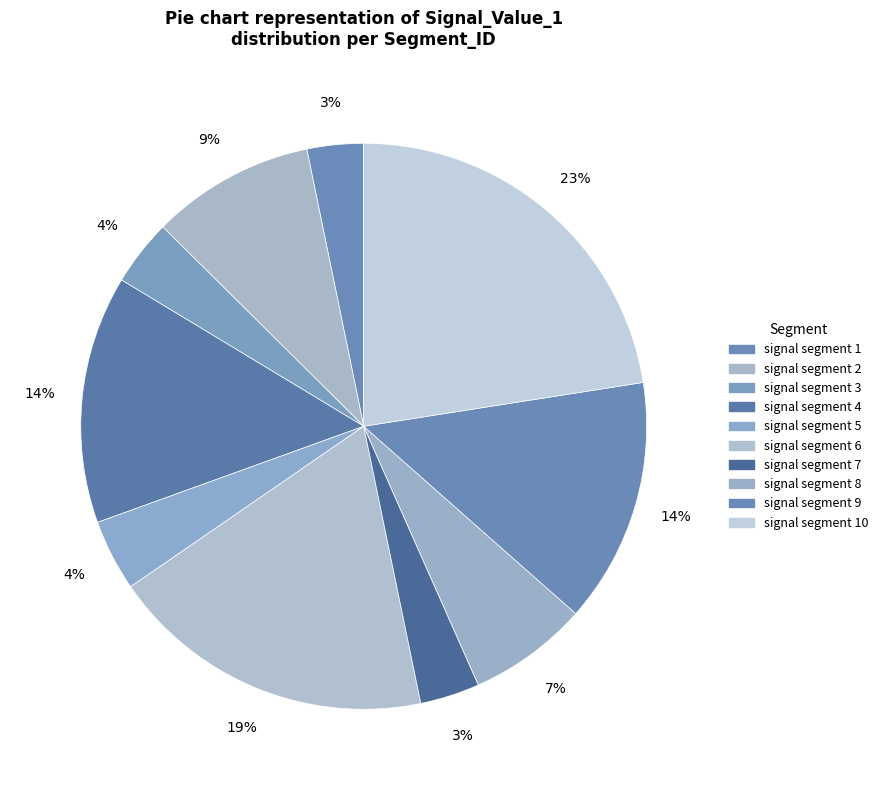

How many segments does this pie chart have?

10